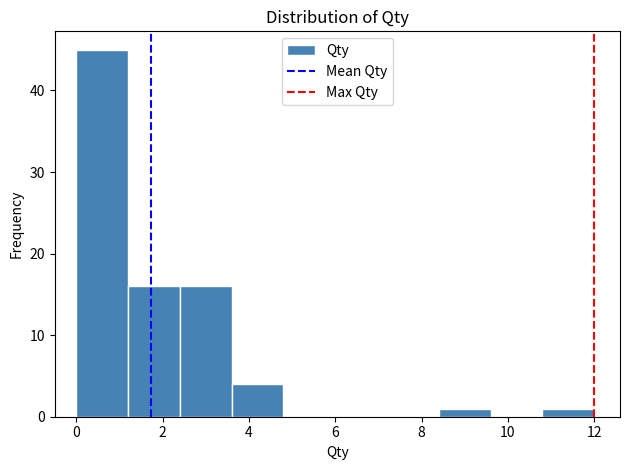

Over which range of the x-axis is the bar tallest?

0.0 to 1.2